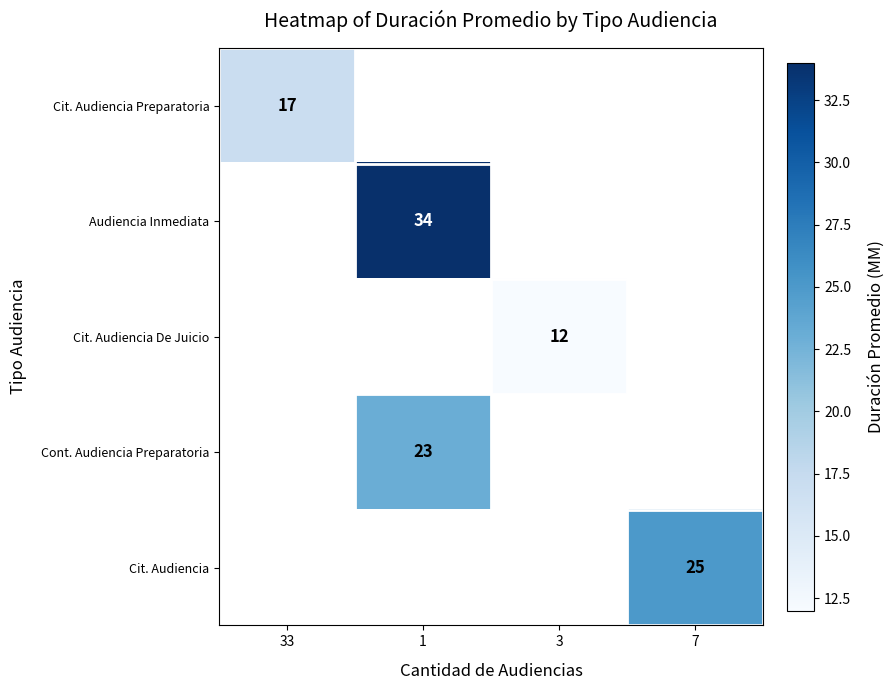

The Cont. Audiencia Preparatoria series shows 23 at 1. True or false?

True